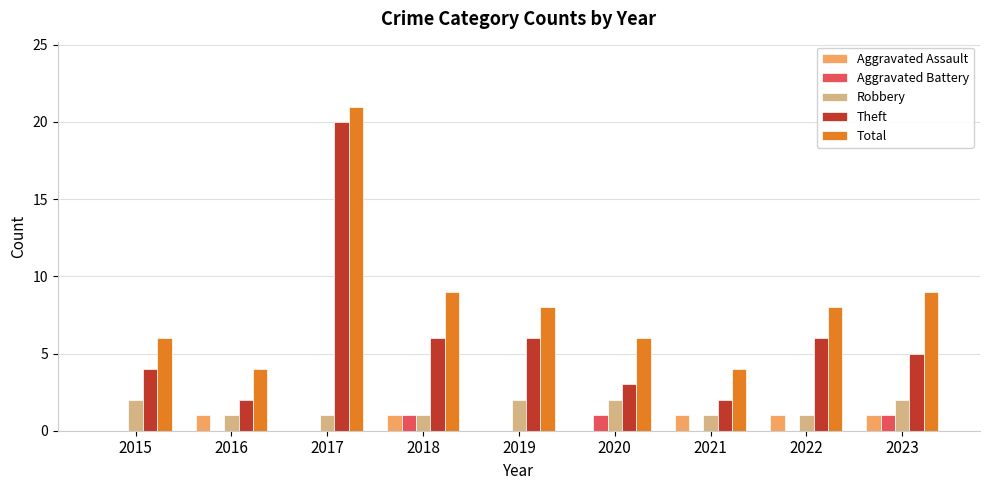

Which series has the widest spread of values?

Theft